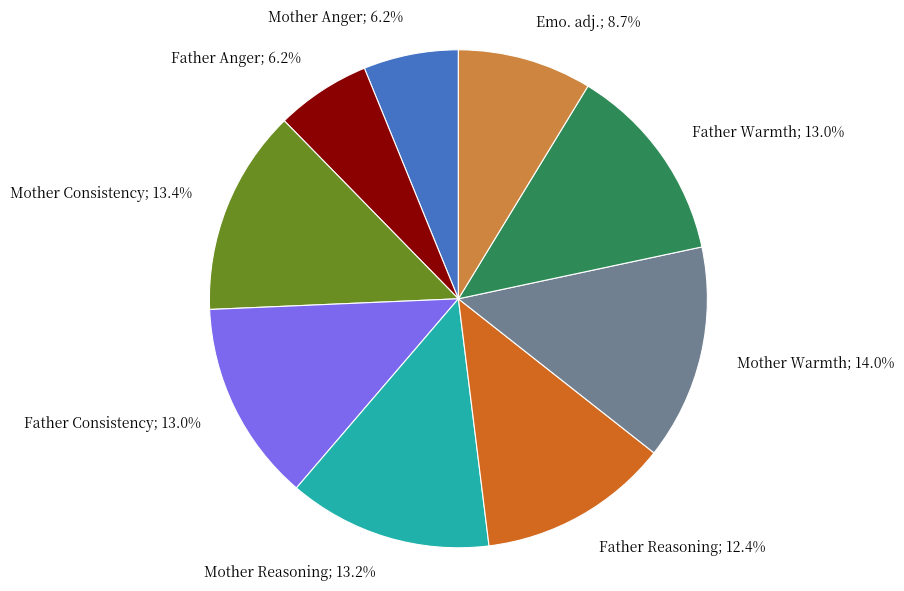

To the nearest percent, what portion does Mother Reasoning represent?

13%